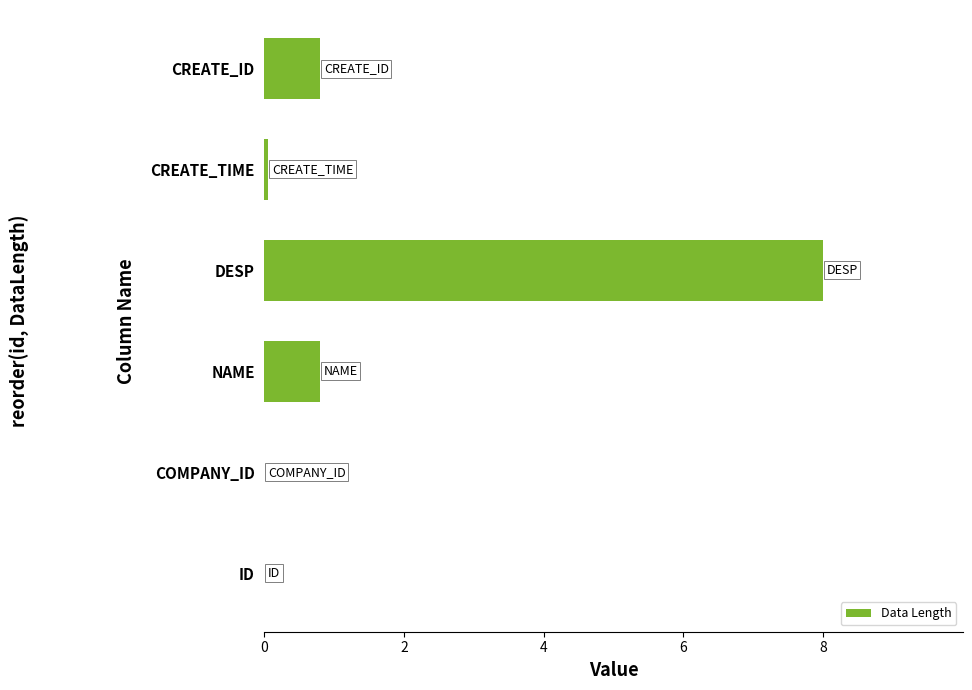

Is it true that the value at DESP is 8.0?

True